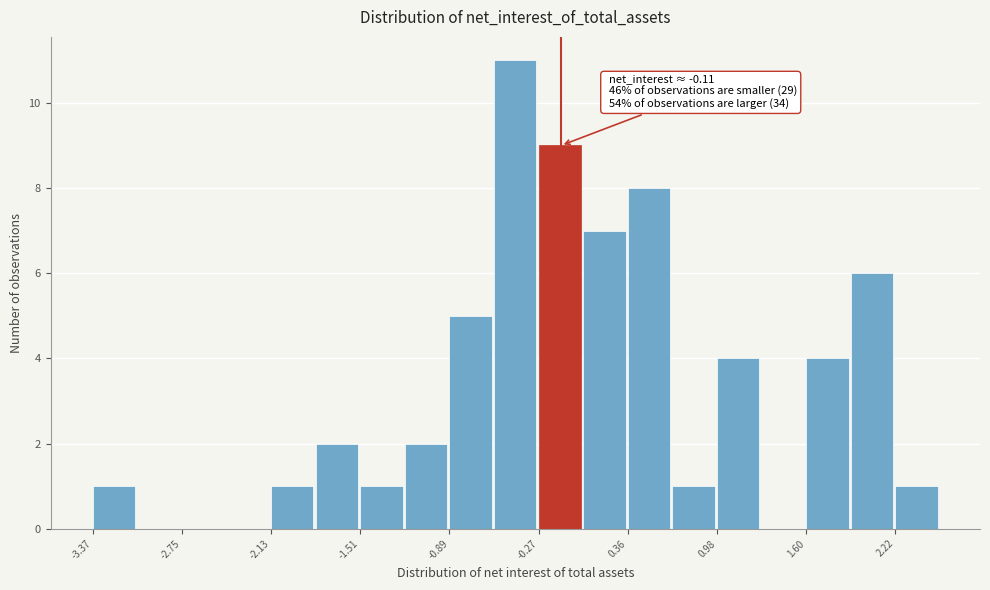

Read against the x-axis, roughly where is the centre of the tallest bar?

-0.4